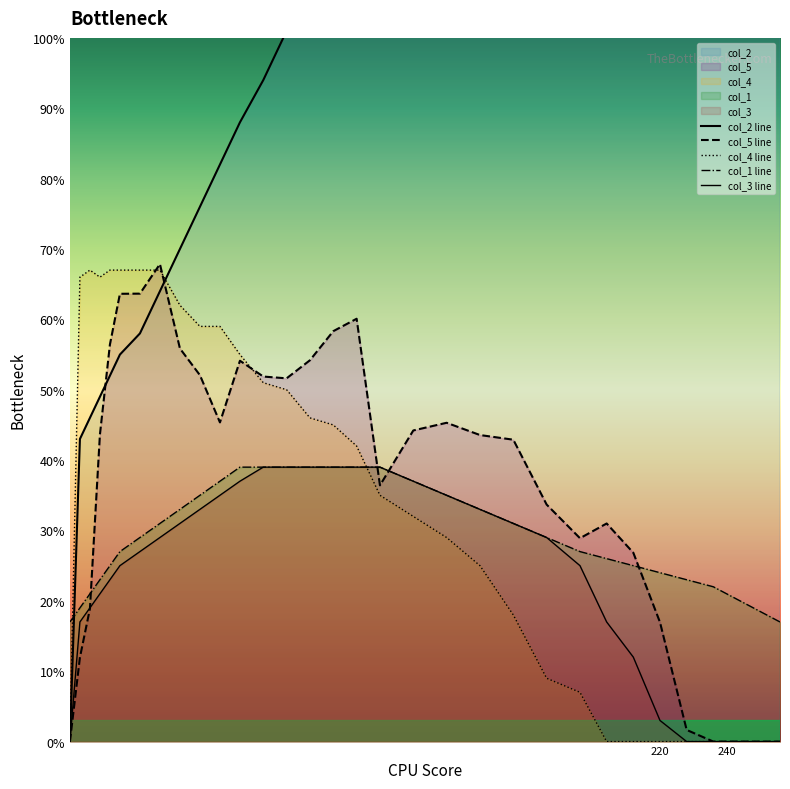

Is the value of col_1 at 129 greater than the value of col_5 at 256?

Yes